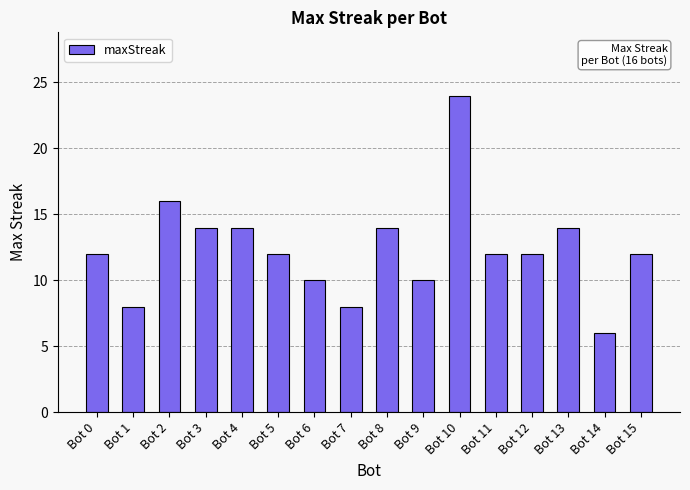

What is the value of the 2nd bar from the left?

8